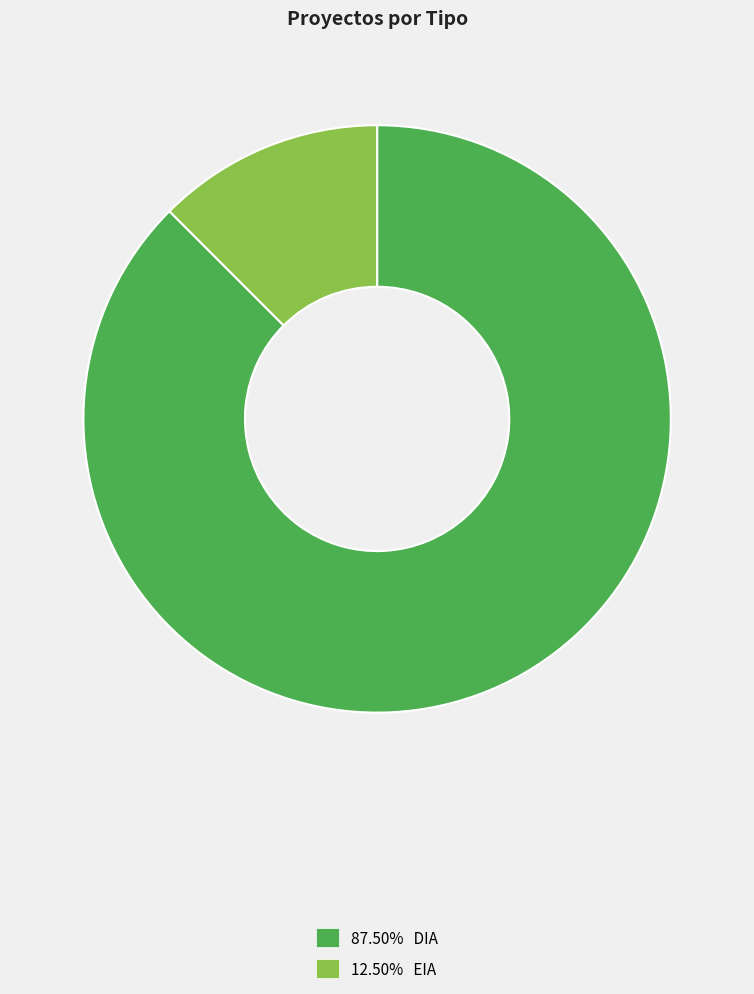

Does any single category account for the majority?

Yes